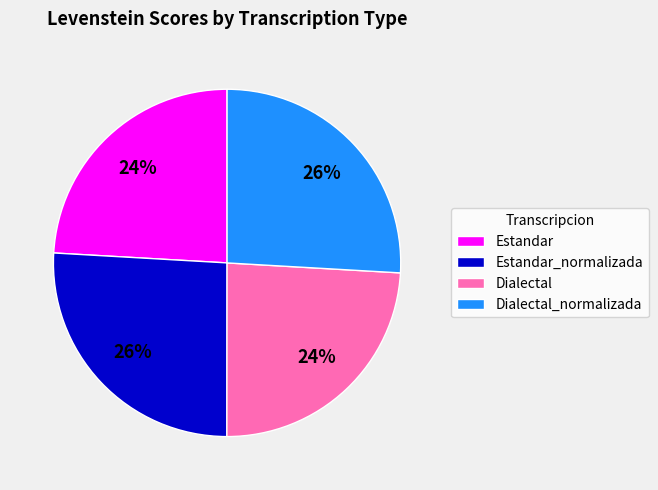

Is the sum of Estandar_normalizada and Dialectal_normalizada greater than half?

Yes